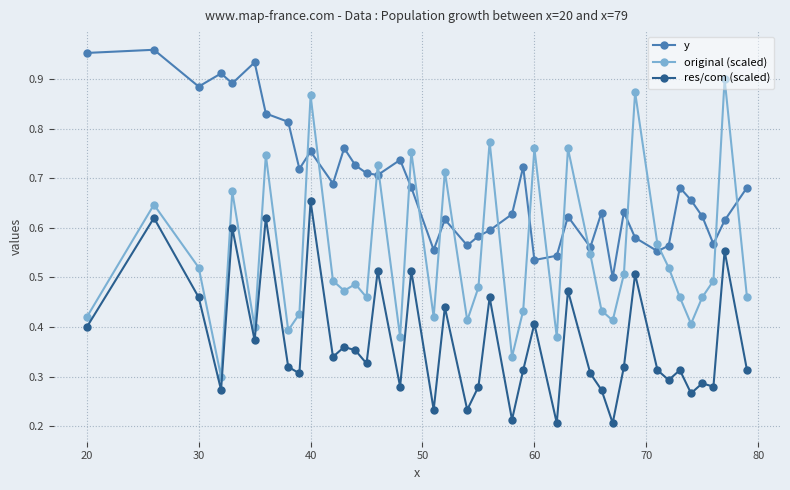

How many res/com (scaled) values are between 0 and 1?

40